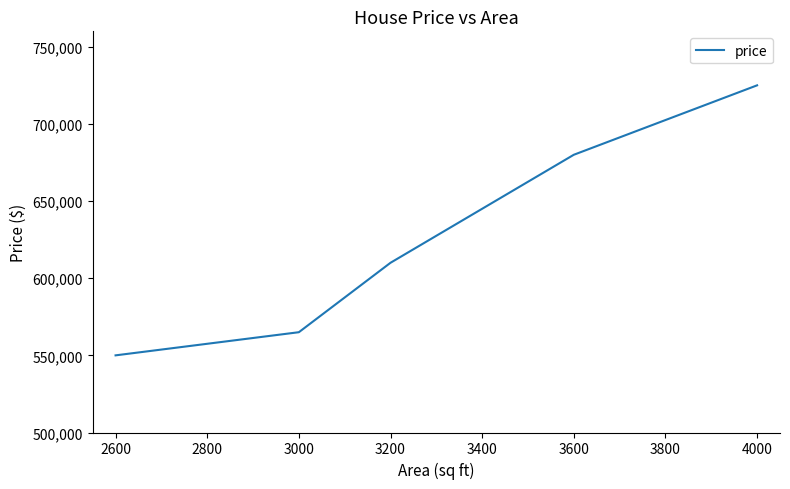

The value at 3200 is 953663. True or false?

False